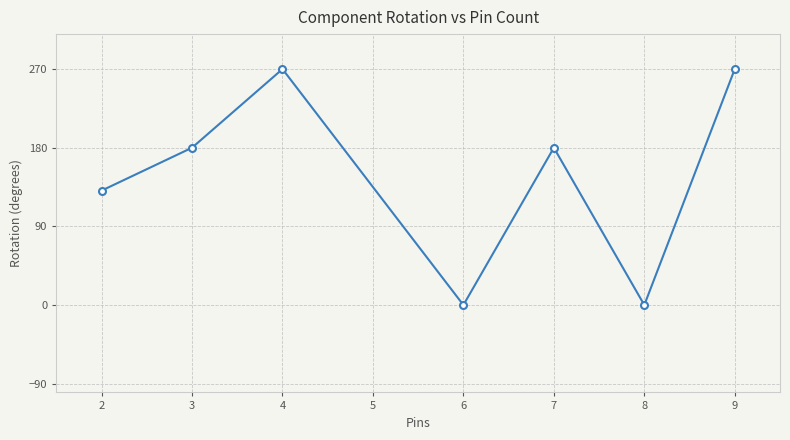

Reading left to right, what are all the values shown in this chart?

130.9	180.0	270.0	0.0	180.0	0.0	270.0